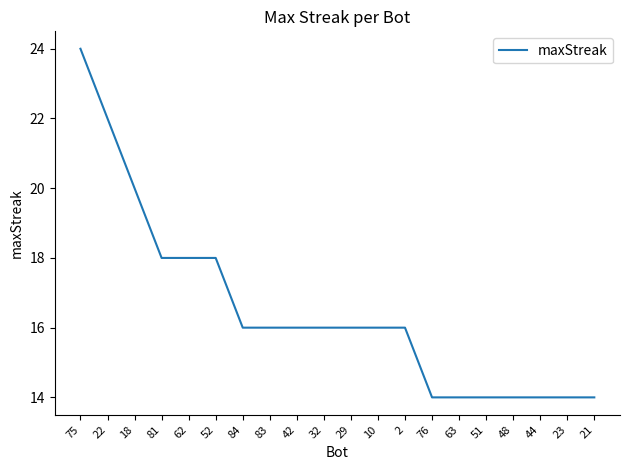

What is the minimum value shown in the chart?

14